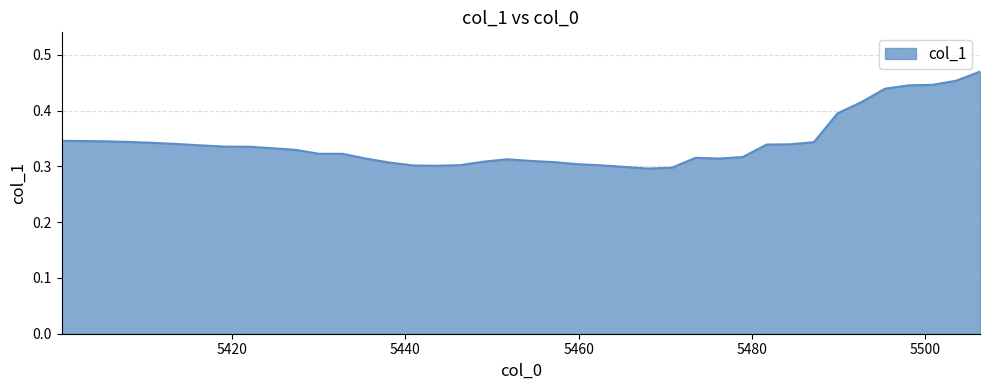

Does the chart have visible grid lines?

Yes